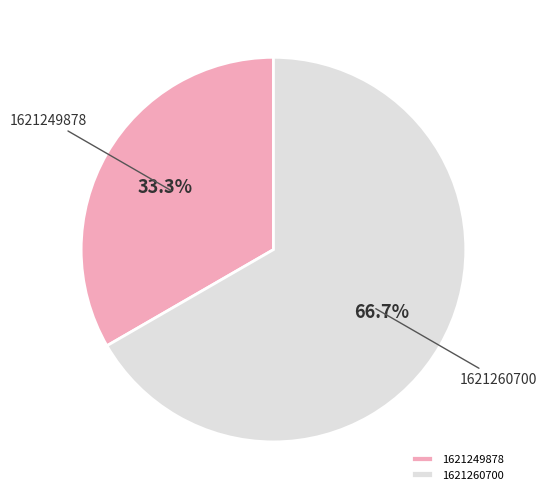

Count the number of slices in the pie.

2